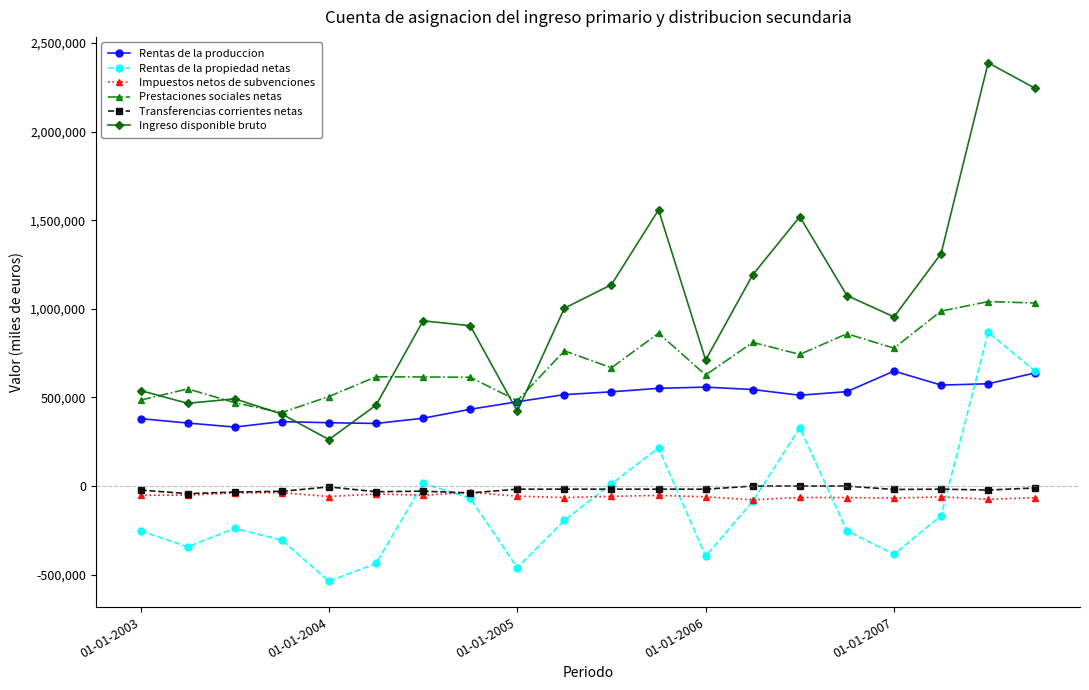

True or false: Rentas de la propiedad netas and Ingreso disponible bruto cross at least once.

False